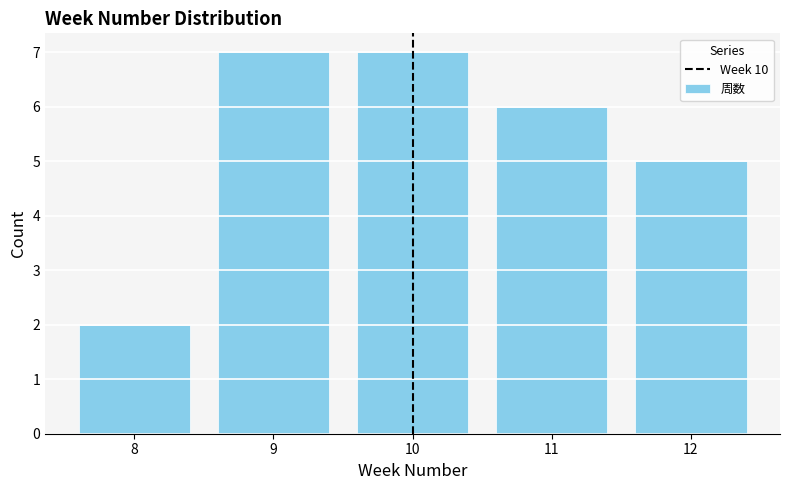

Reading left to right, transcribe this chart: for each bar, give the range it covers on the x-axis and its height. The values are not printed on the chart, so give them approximately, as read against the axis.

7.5 to 8.5: 2
8.5 to 9.5: 7
9.5 to 10.5: 7
10.5 to 11.5: 6
11.5 to 12.5: 5